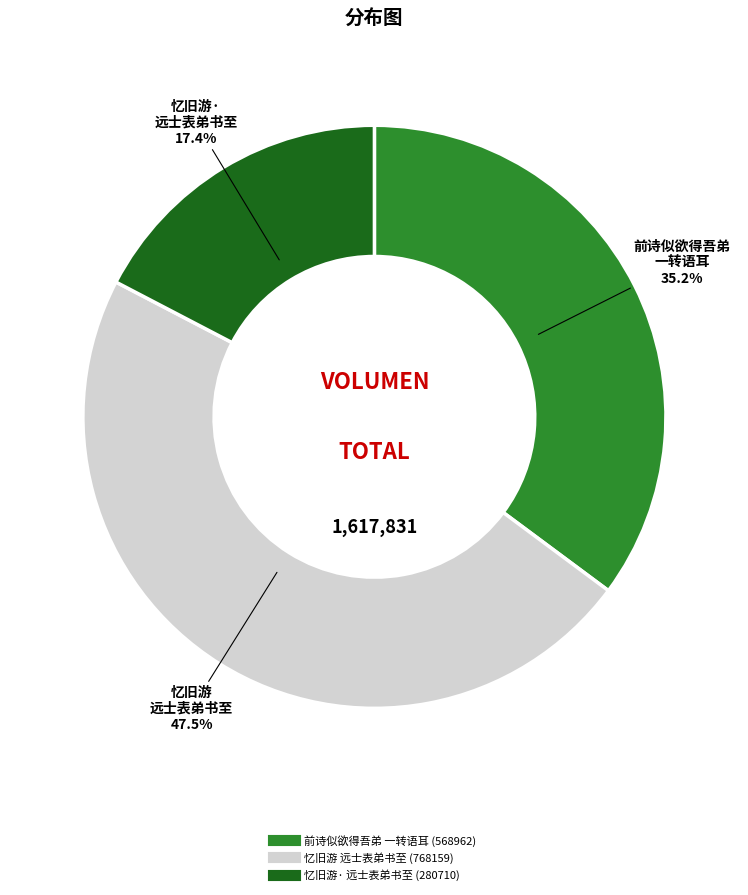

Is there a majority slice in this chart?

No